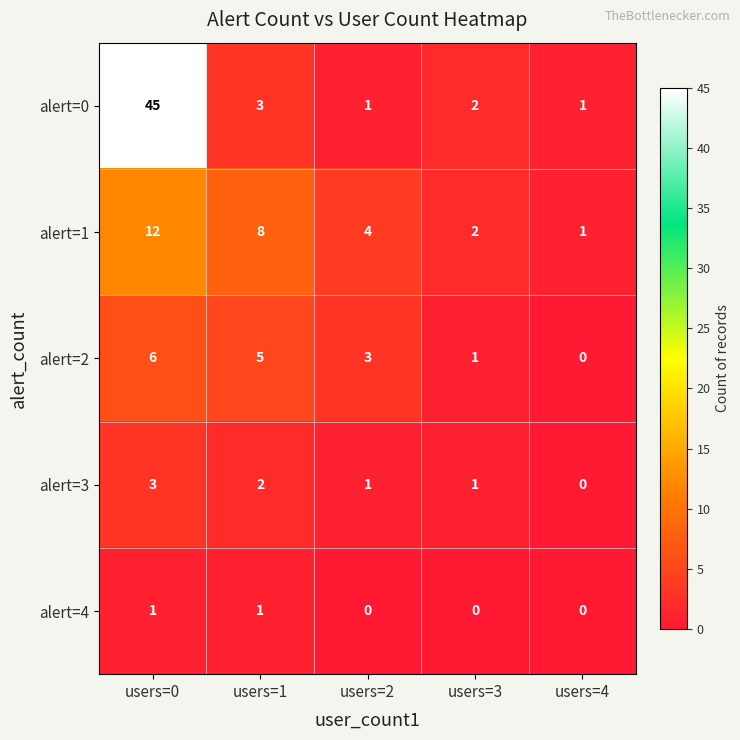

Is it true that alert=4 equals 0 at users=3?

True